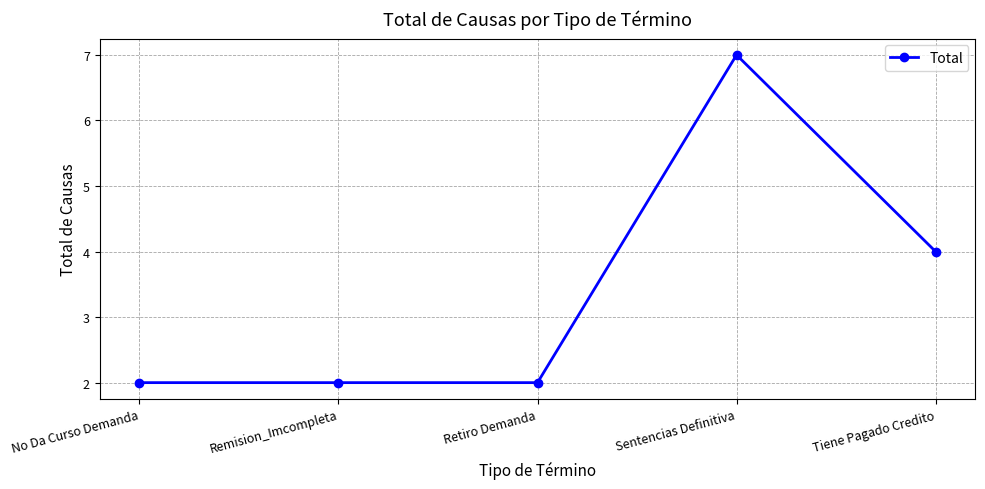

Reading left to right, transcribe all the data shown in this chart.

No Da Curso Demanda=2	Remision_Imcompleta=2	Retiro Demanda=2	Sentencias Definitiva=7	Tiene Pagado Credito=4